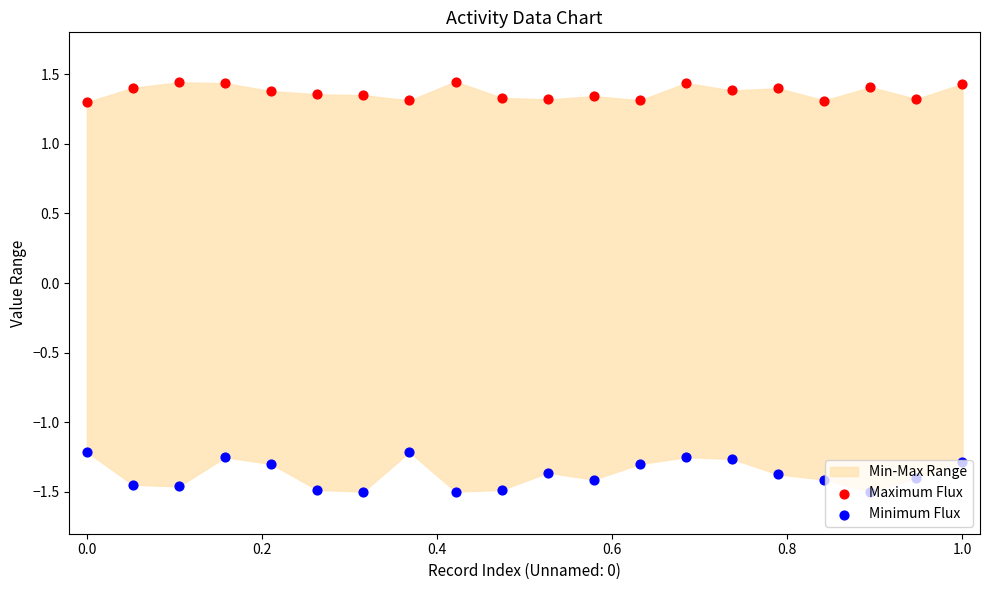

Which series has the largest total across all categories?

Maximum Flux